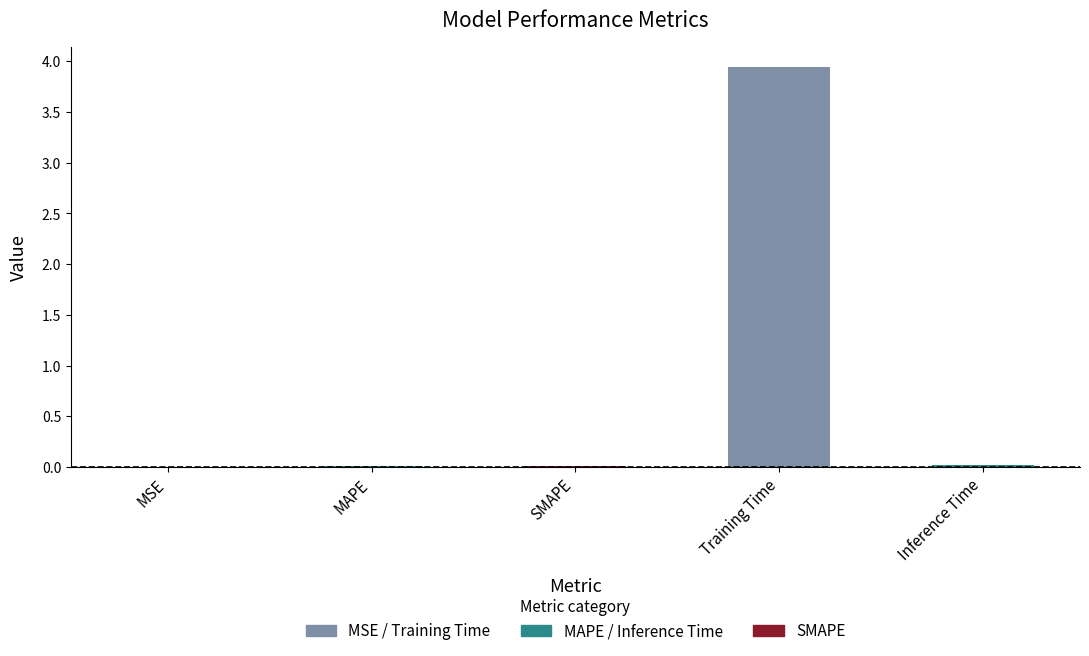

The chart shows a value of 1.1 at Training Time. True or false?

False